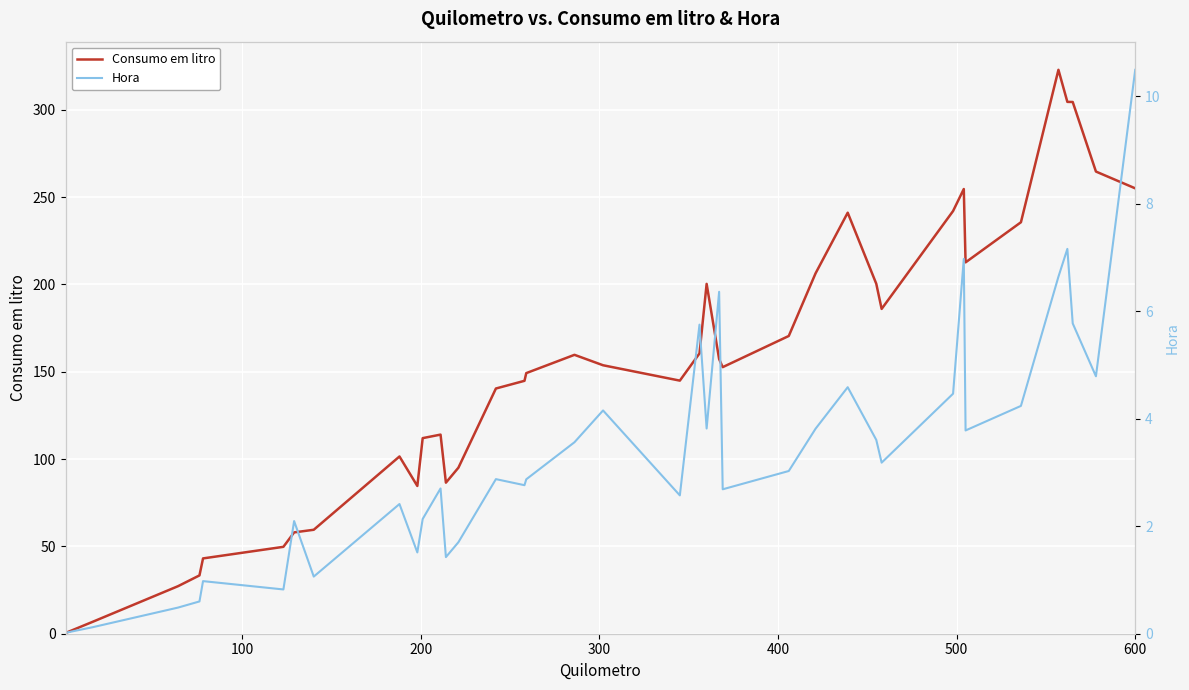

What is the highest value of the Consumo em litro series?

322.9